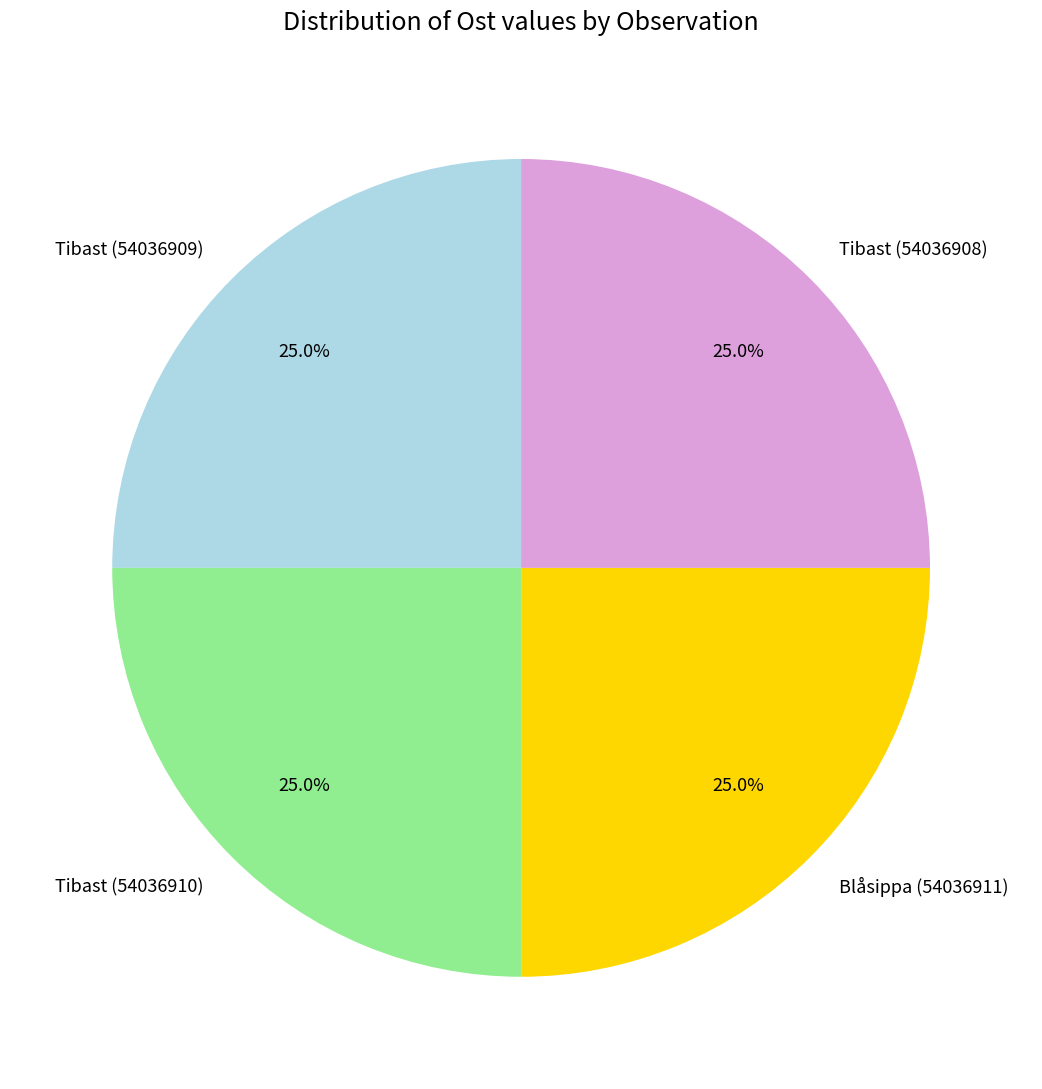

How many segments does this pie chart have?

4